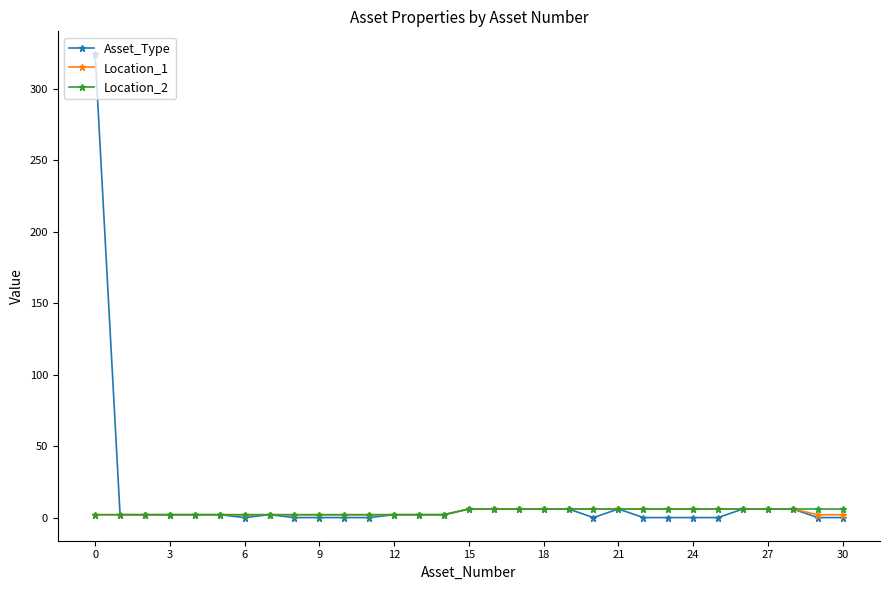

What are all the series names shown in the legend?

Asset_Type, Location_1, Location_2